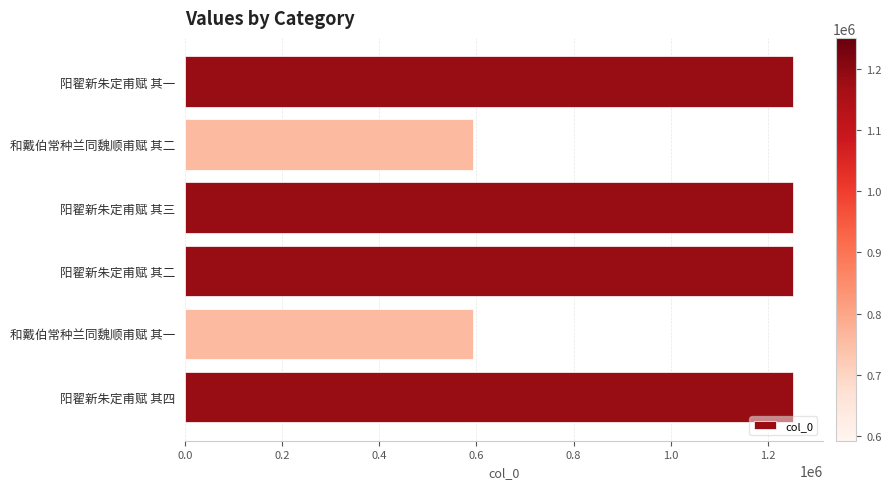

True or false: the data shows 1250639 at 阳翟新朱定甫赋 其一.

True